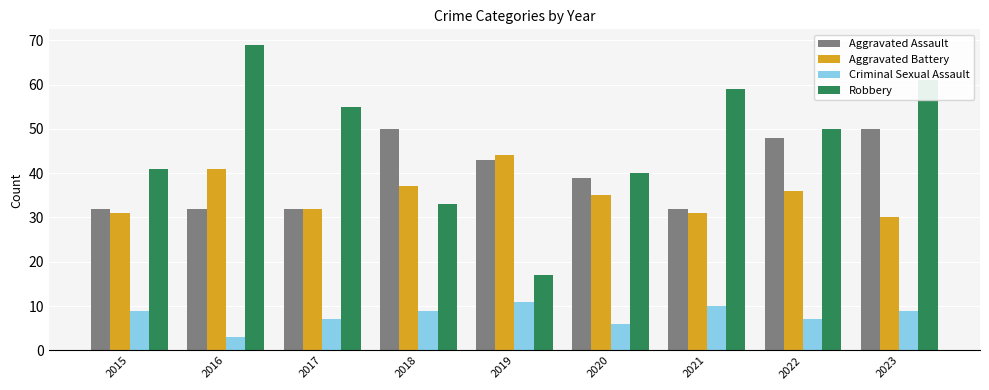

What is the approximate value of Criminal Sexual Assault at 2020?

6